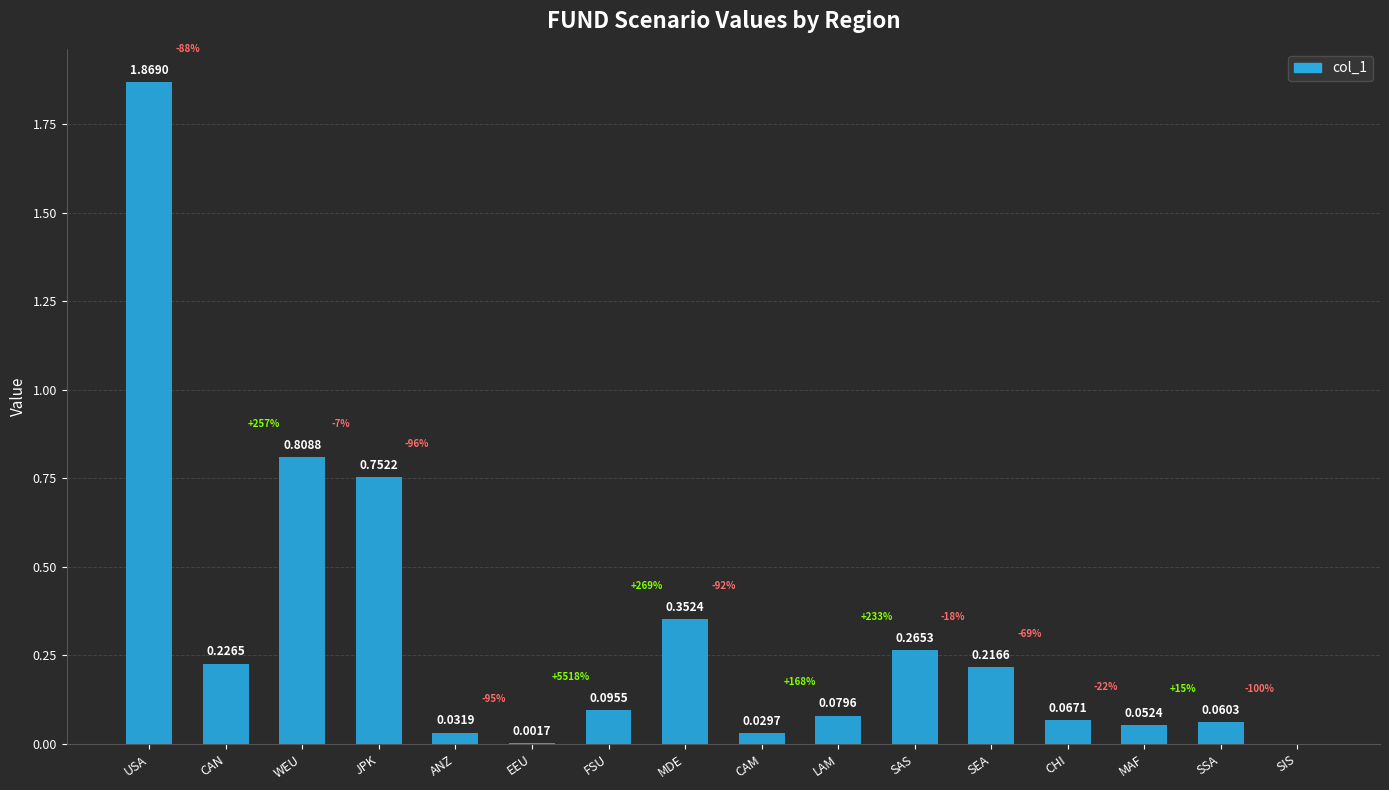

What is the change in value from JPK to SIS?

-0.8